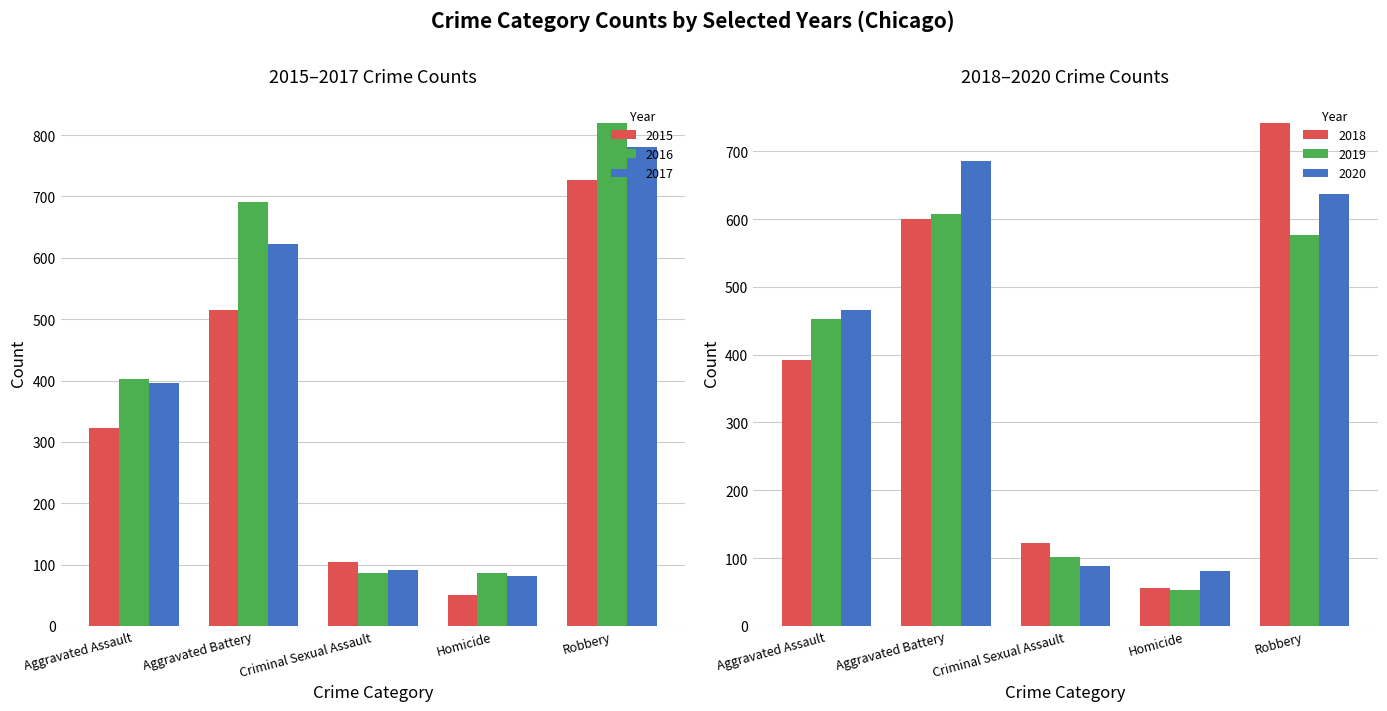

Rank the series at Aggravated Battery from highest to lowest value.

2016, 2020, 2017, 2019, 2018, 2015